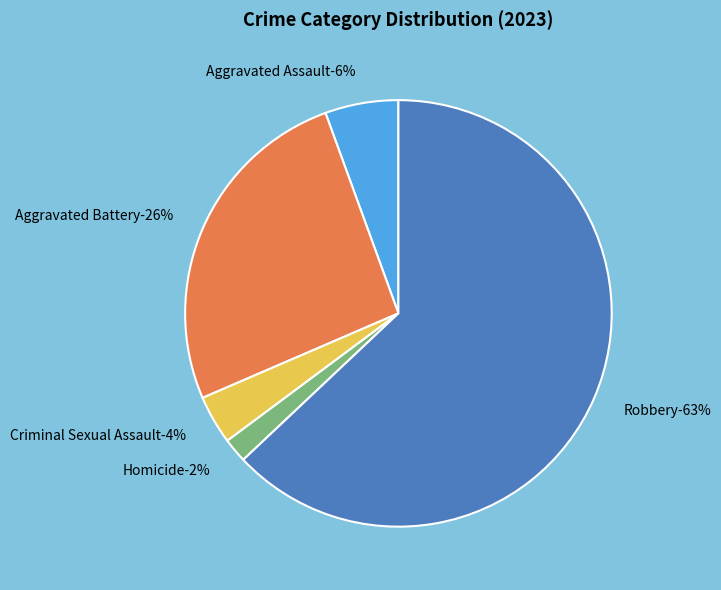

To the nearest percent, what percentage of the pie is Aggravated Battery?

26%